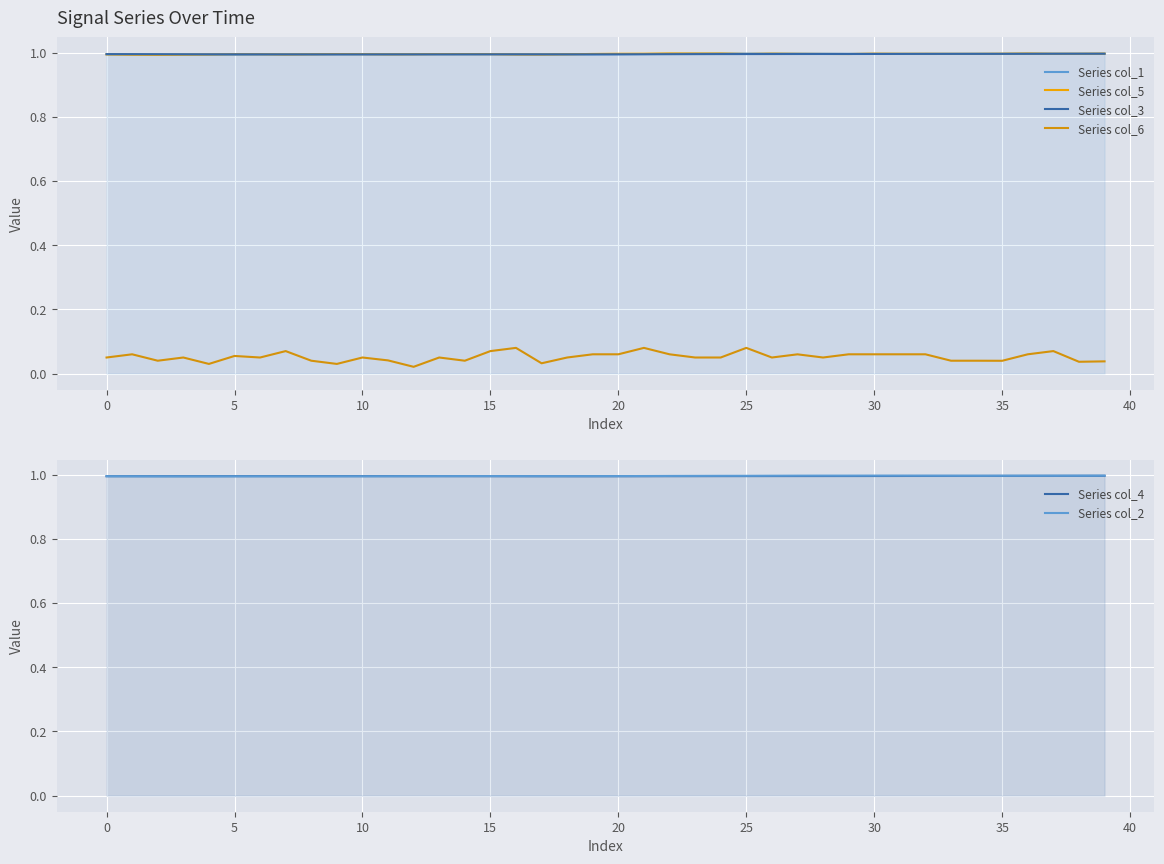

Which series has the largest total across all categories?

Series col_5